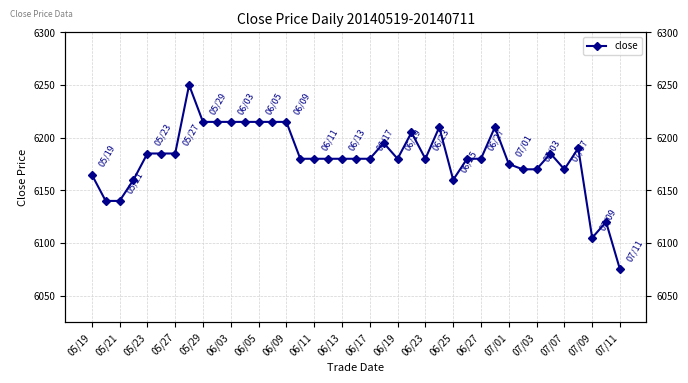

What is the value of the 31st point from the left?

6175